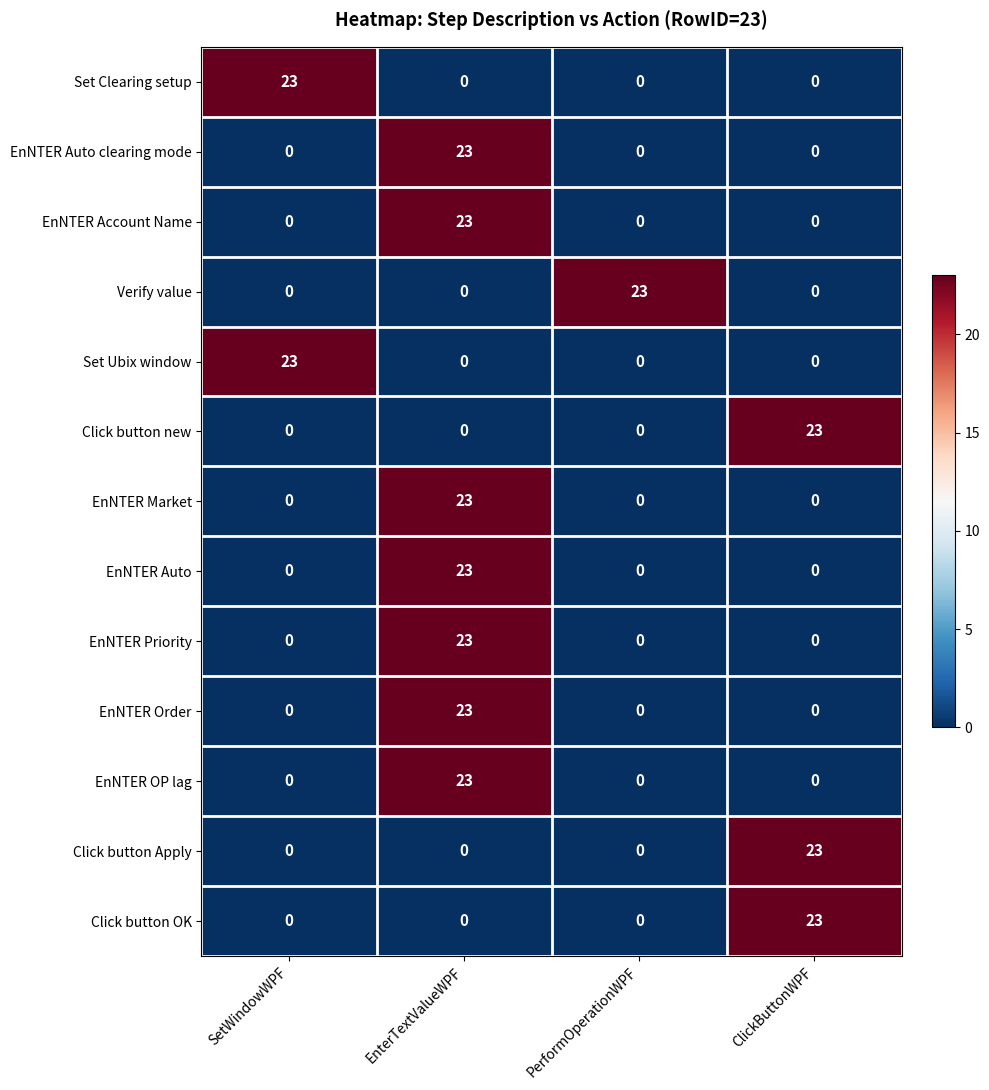

True or false: EnNTER Account Name has a value of 8 at ClickButtonWPF.

False